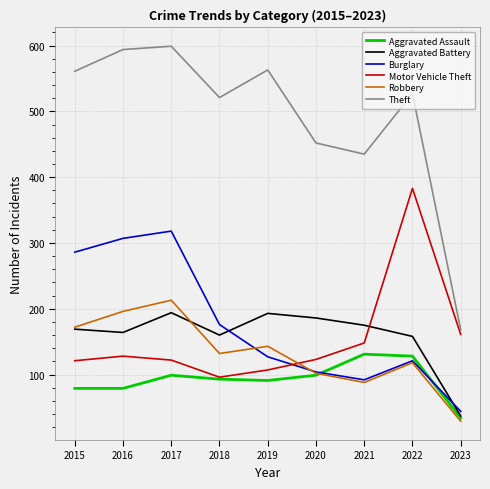

At which label does Motor Vehicle Theft reach its peak?

2022